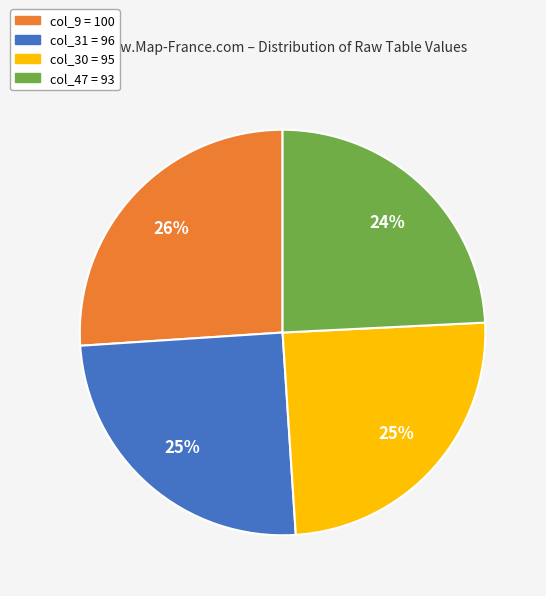

Is there a majority slice in this chart?

No